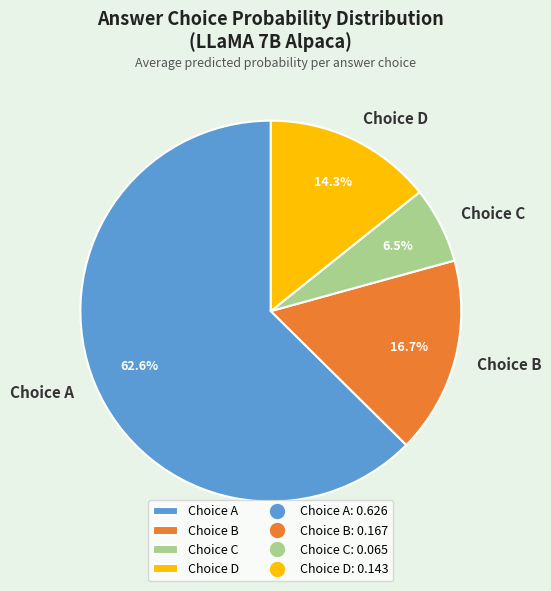

What is the smallest slice in the pie chart?

Choice C